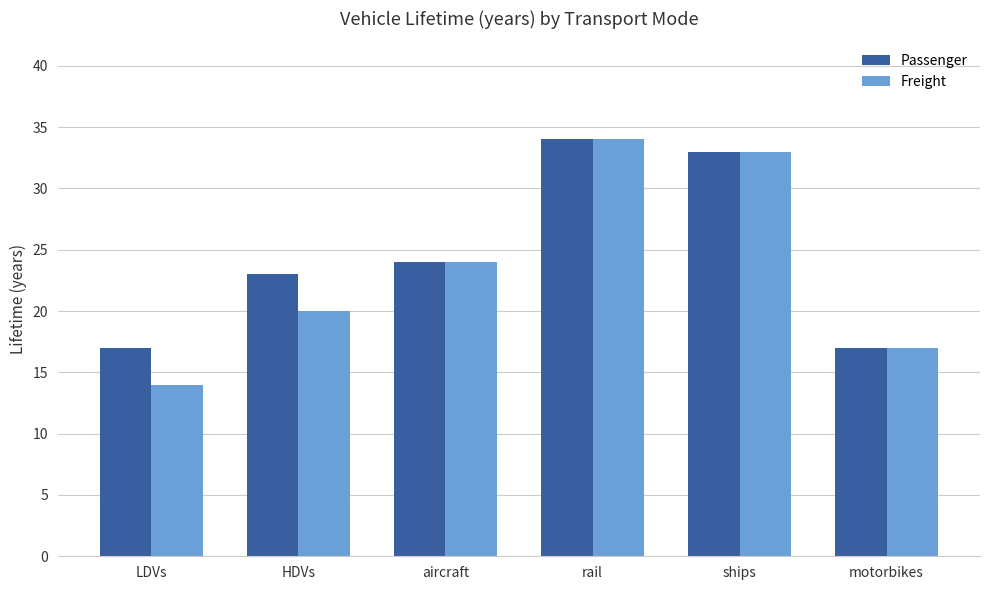

True or false: Freight has a value of 14 at HDVs.

False